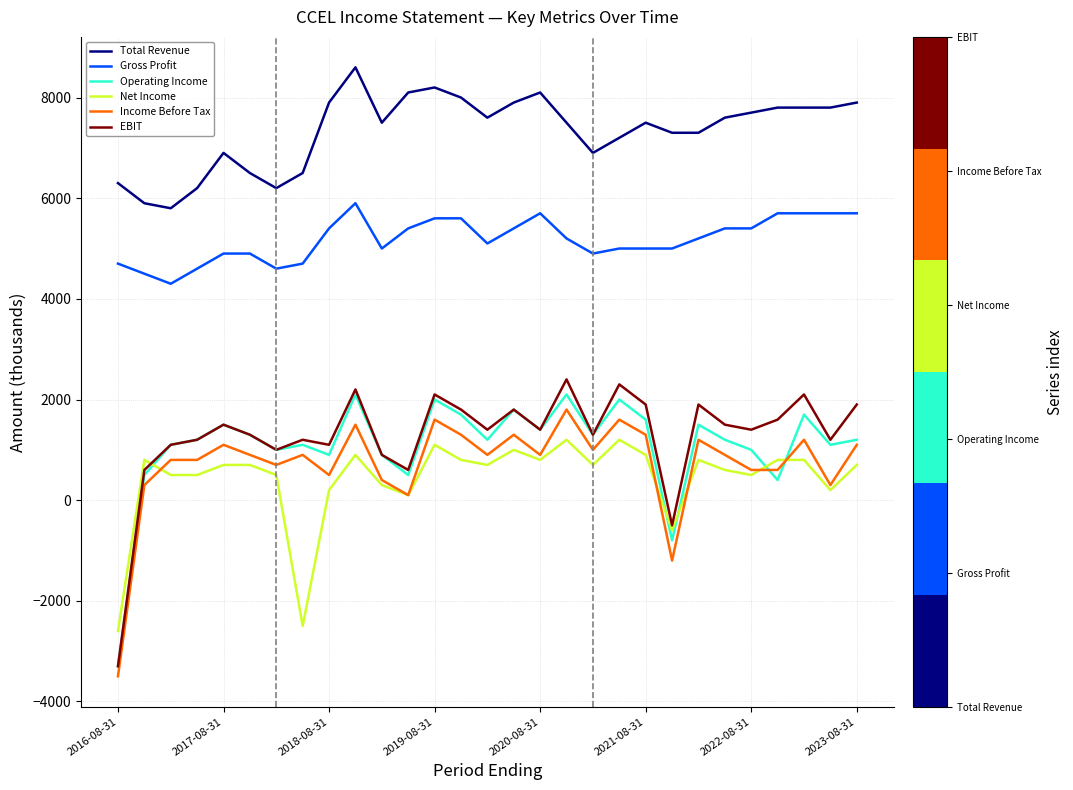

Which series has the largest total across all categories?

Total Revenue